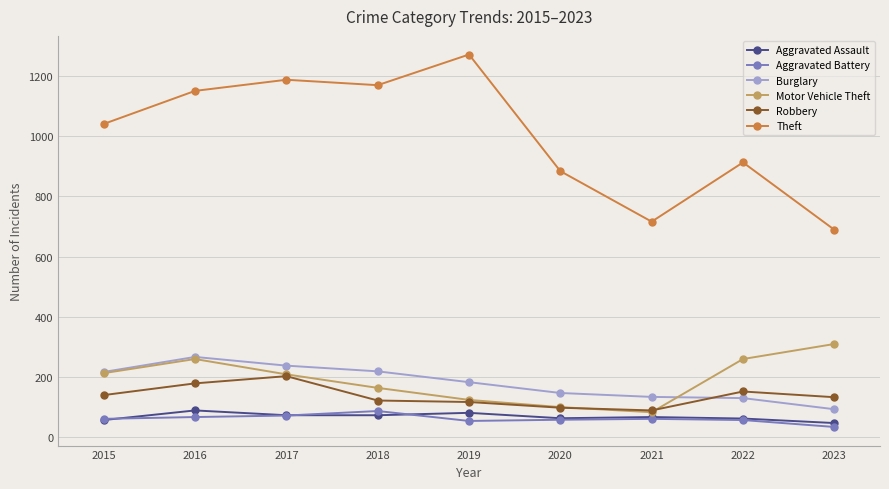

How many values in the Burglary series are below 182?

4